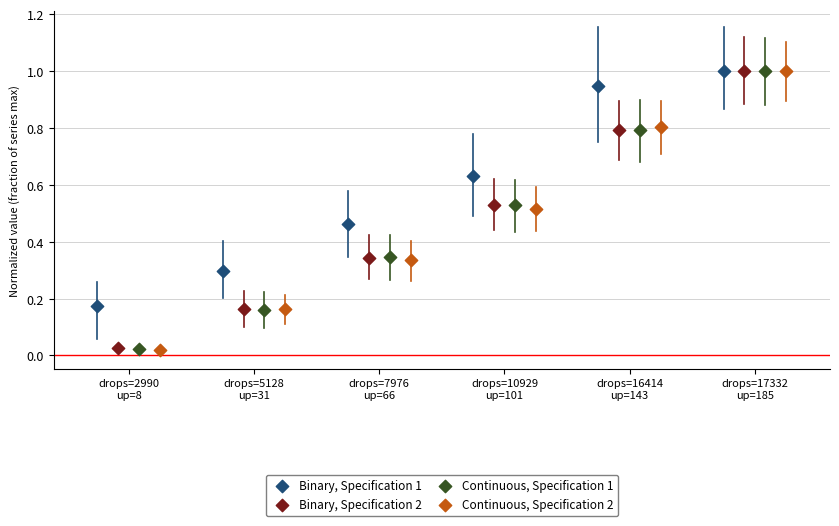

Which series has the widest spread of Y values?

Continuous, Specification 2